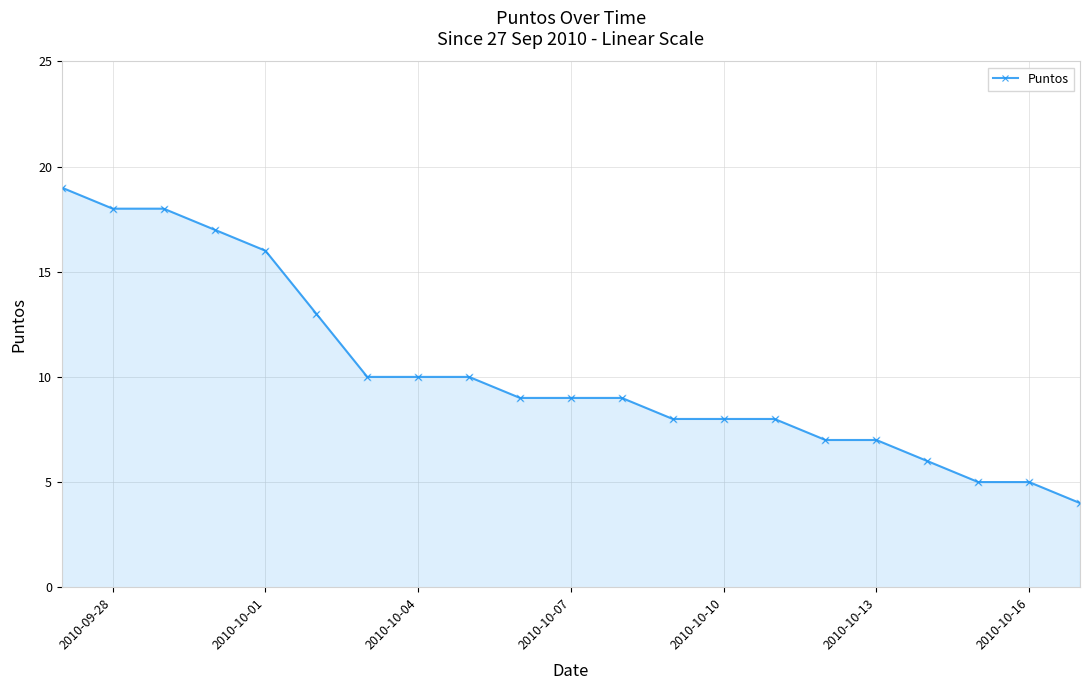

What is the average value?

10